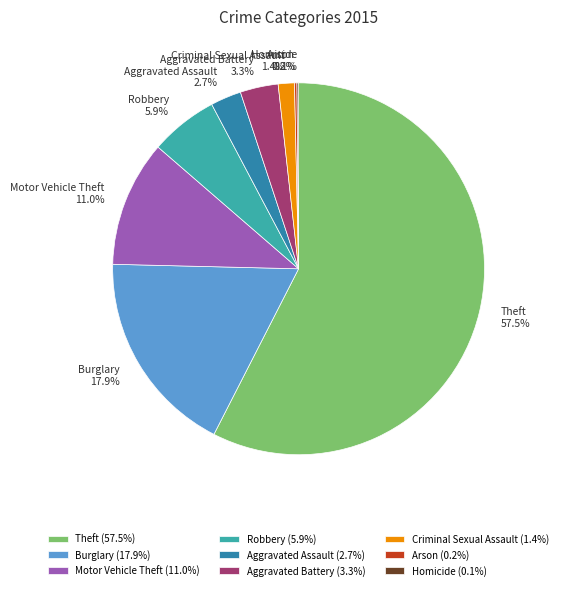

What percentage do Motor Vehicle Theft and Theft together represent?

68.5%